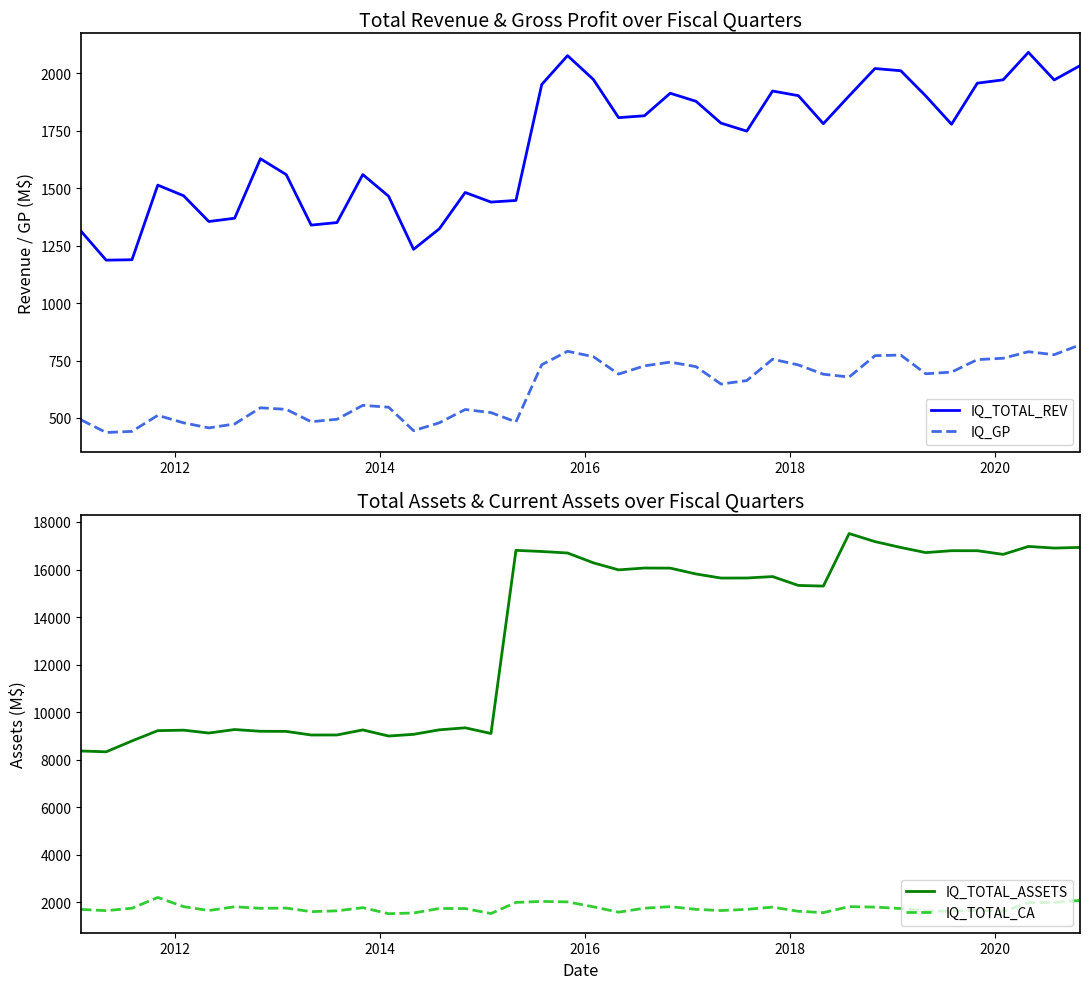

What is the sum of all IQ_TOTAL_ASSETS values?

531126.5